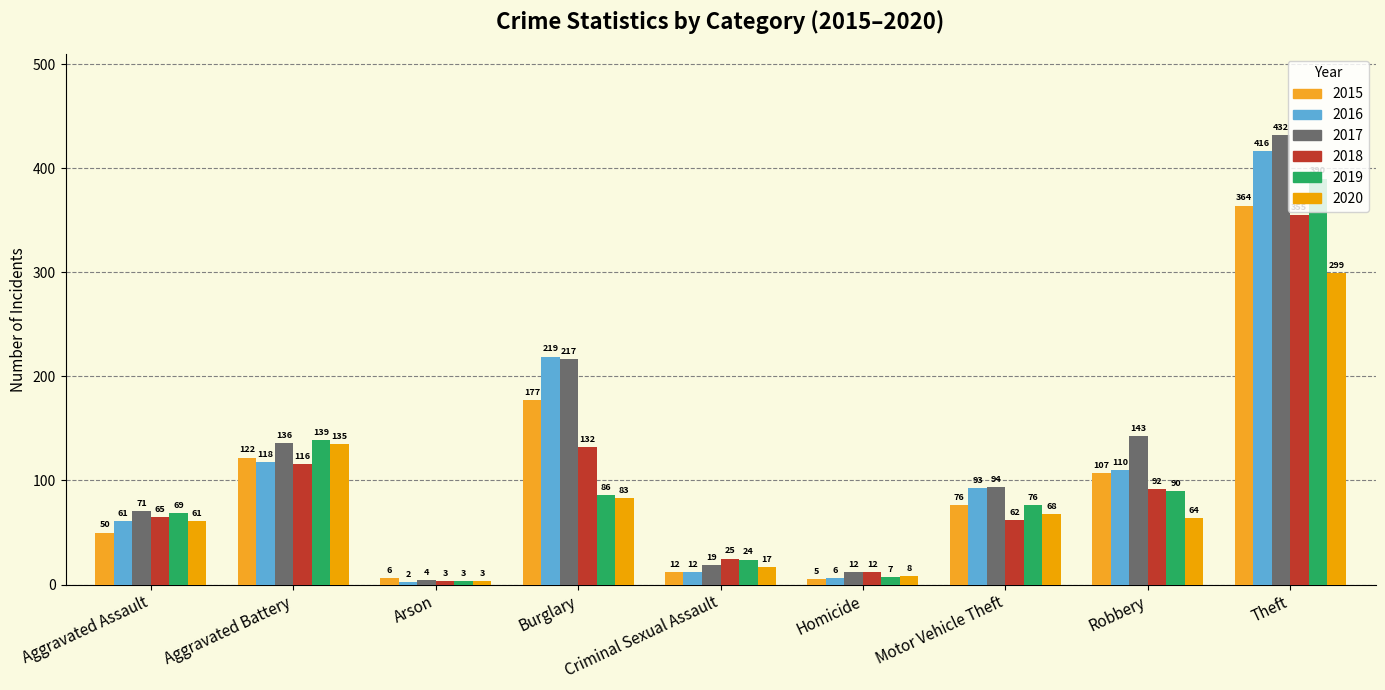

What is the smallest value displayed?

2